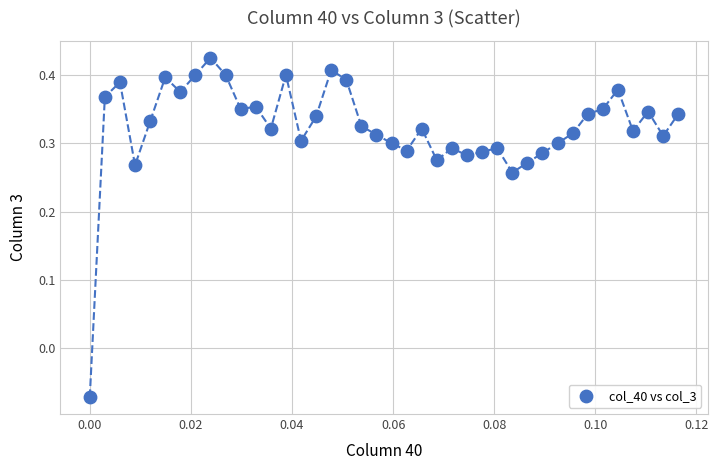

What is the range of Y values (max minus min)?

0.5